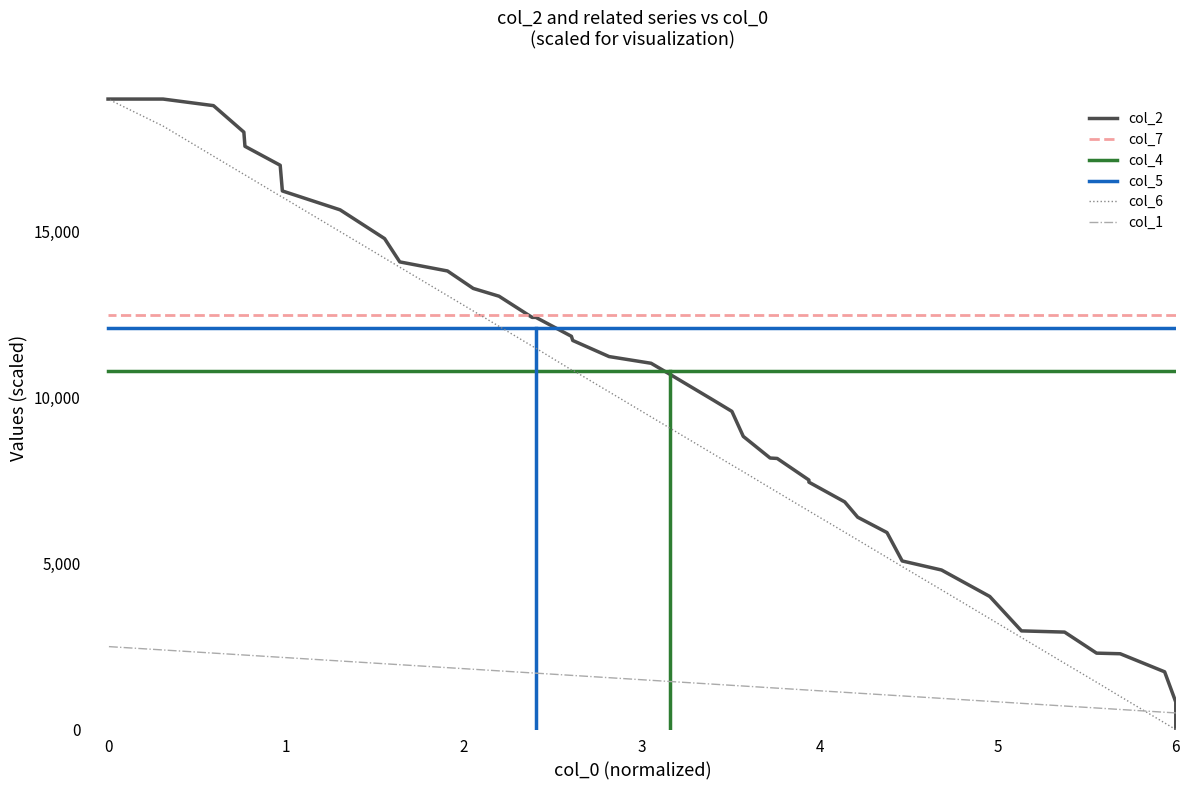

Is it true that col_2 equals 4428.9 at 30?

False